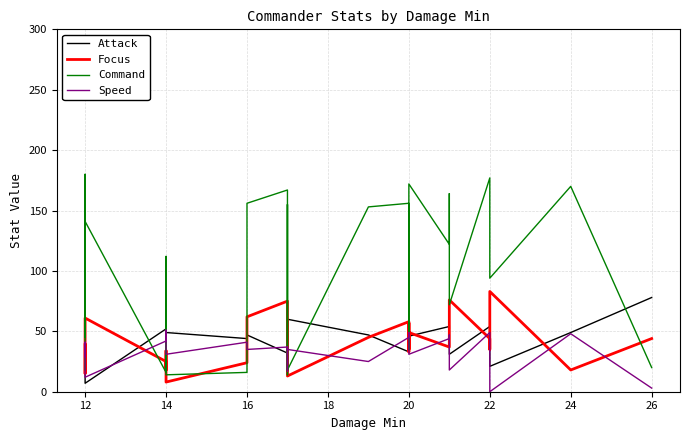

Which series changed the most between 10 and 21?

Command